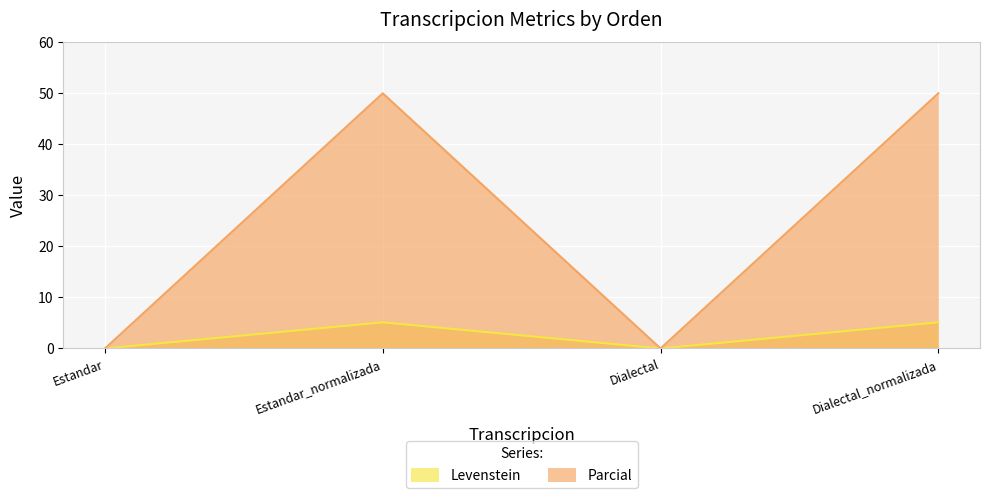

Rank the series by their maximum value, from lowest to highest.

Levenstein, Parcial